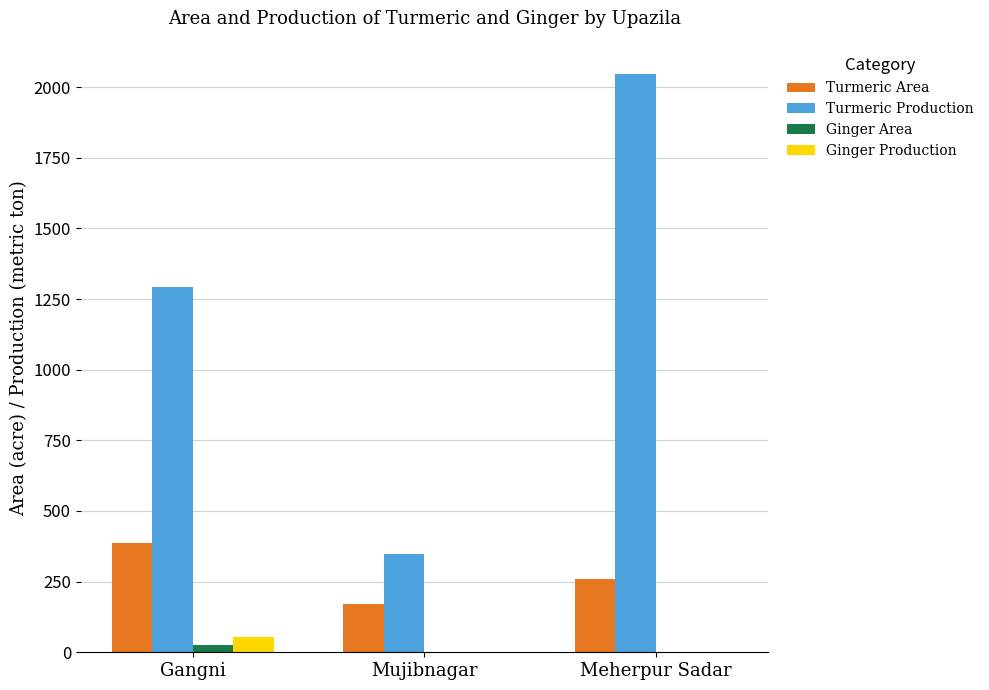

Is it true that Ginger Production equals 0.0 at Mujibnagar?

True